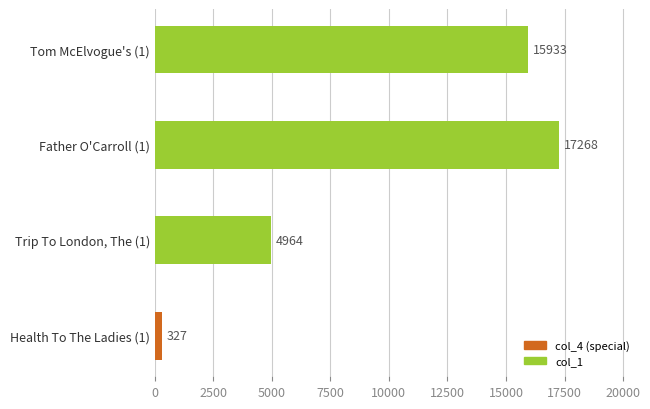

At which label is the value closest to 8797?

Trip To London, The (1)